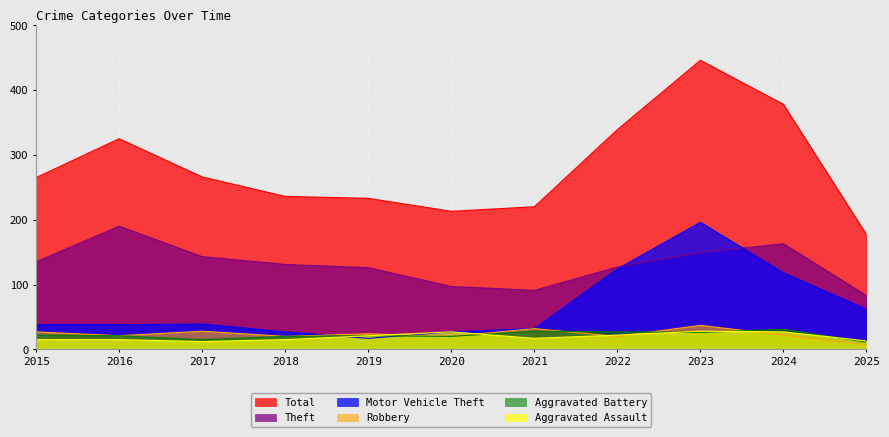

Which series has the widest spread of values?

Total